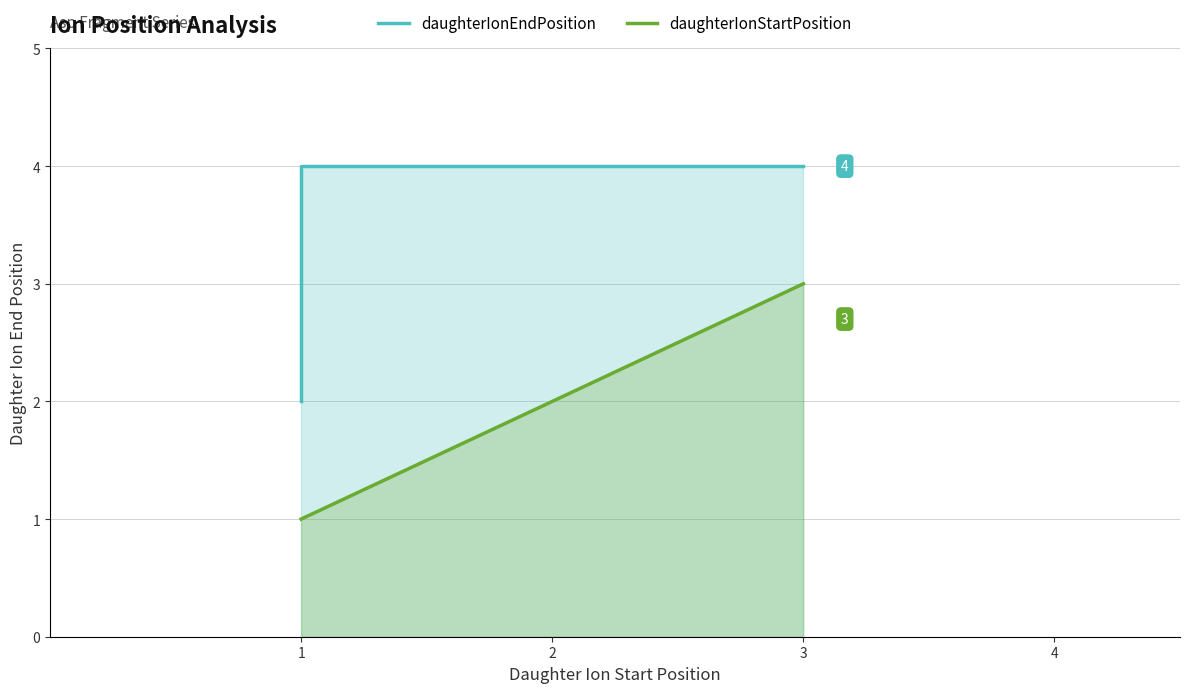

Which series changed the most between 1 and 2?

daughterIonStartPosition